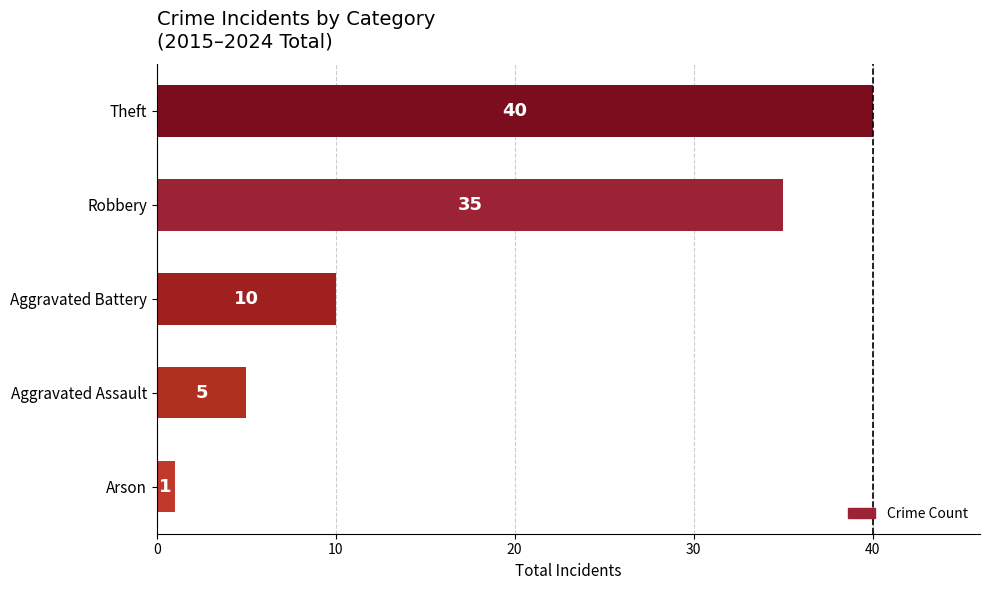

Count the number of data series in this chart.

1